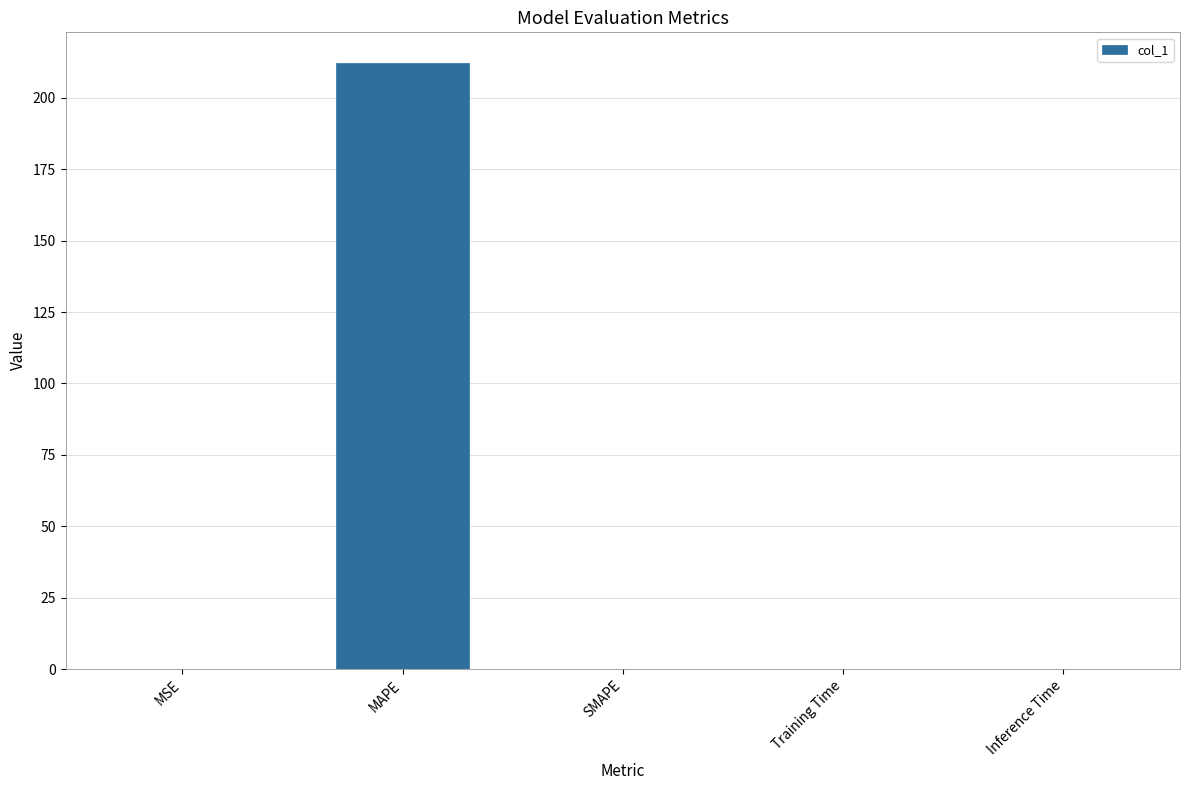

At which category does the chart reach its peak across all series?

MAPE